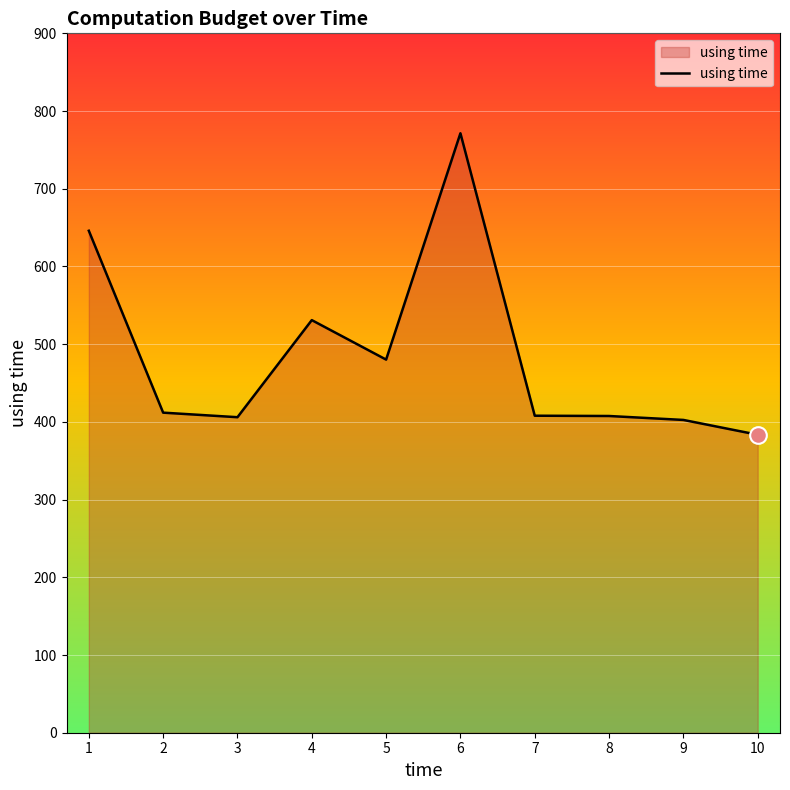

Is it true that the value at 1 is 646.0?

True